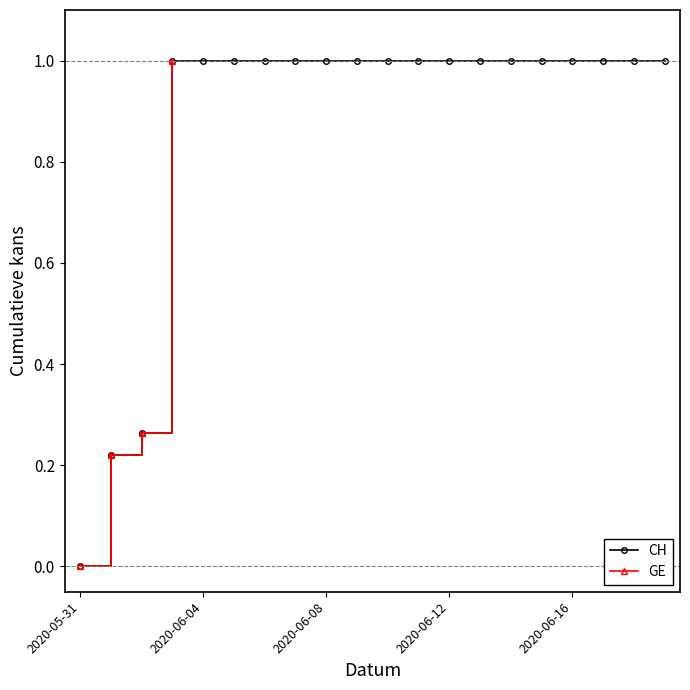

At which label is the value closest to 0?

2020-05-31